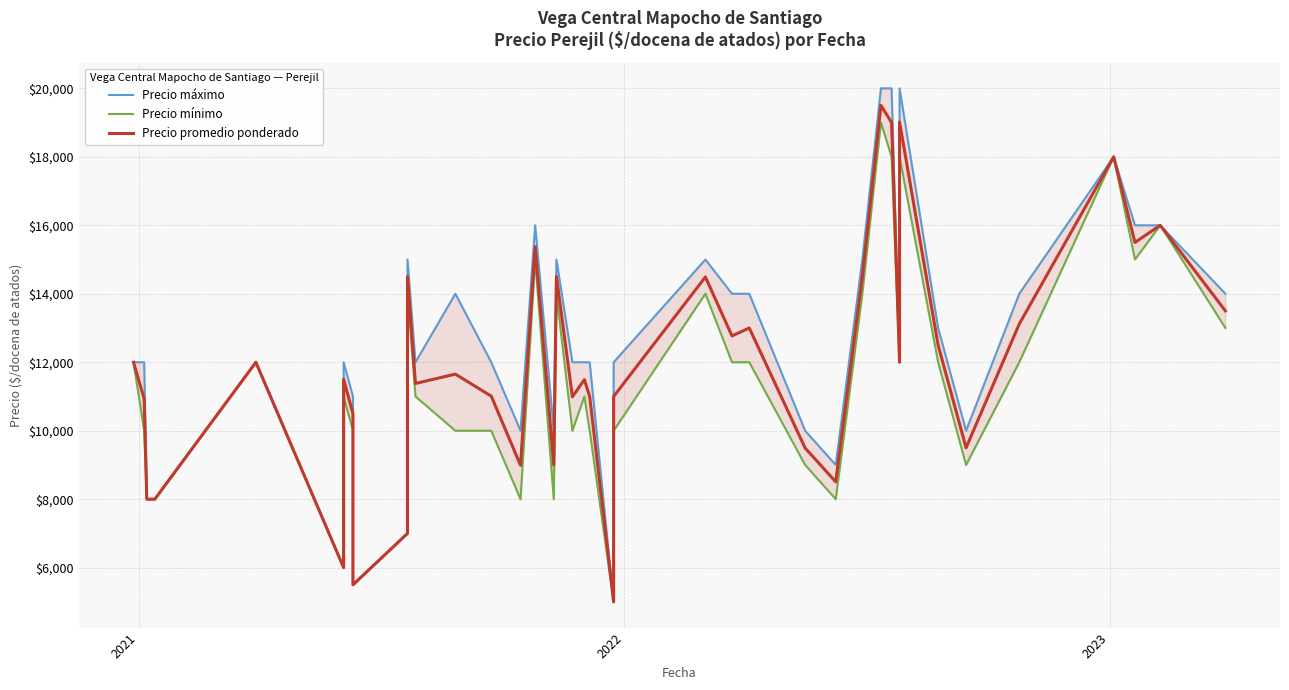

What is the value of the Precio mínimo point at the 30th from the left?

19000